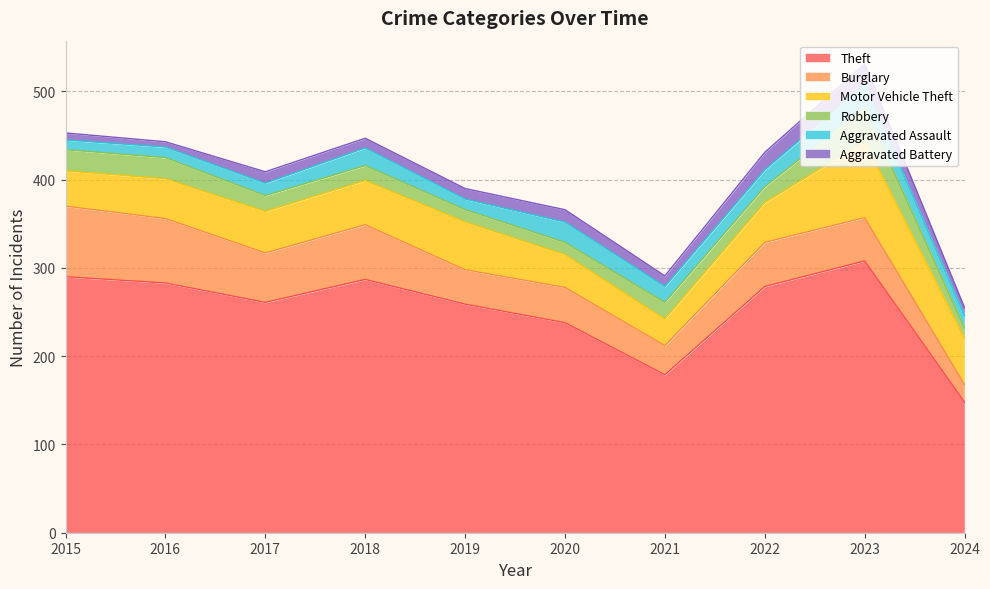

True or false: Motor Vehicle Theft and Aggravated Assault cross at least once.

False